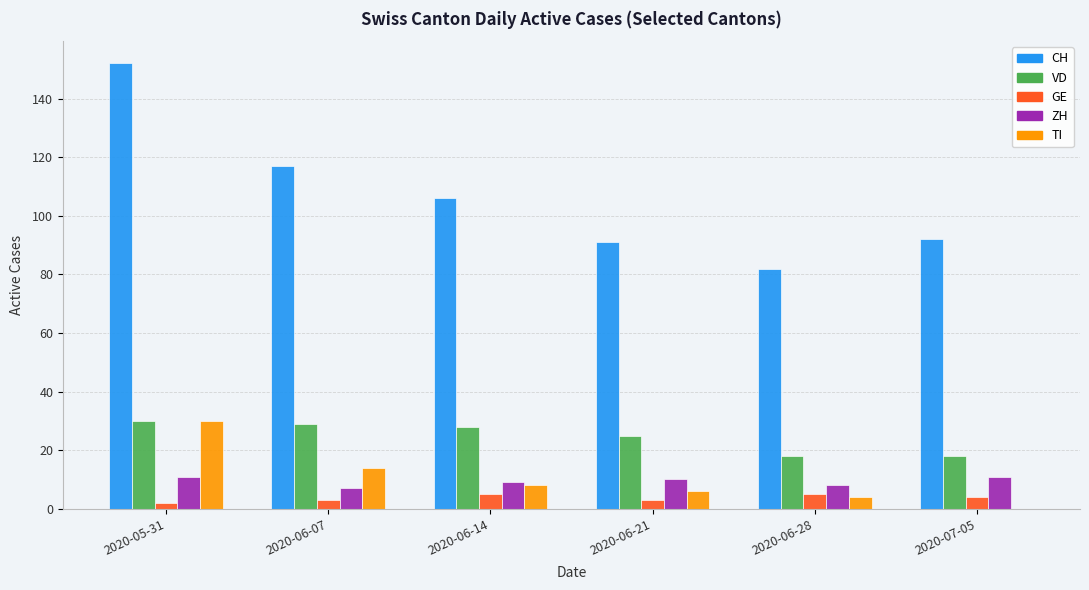

True or false: ZH has a value of 18 at 2020-05-31.

False